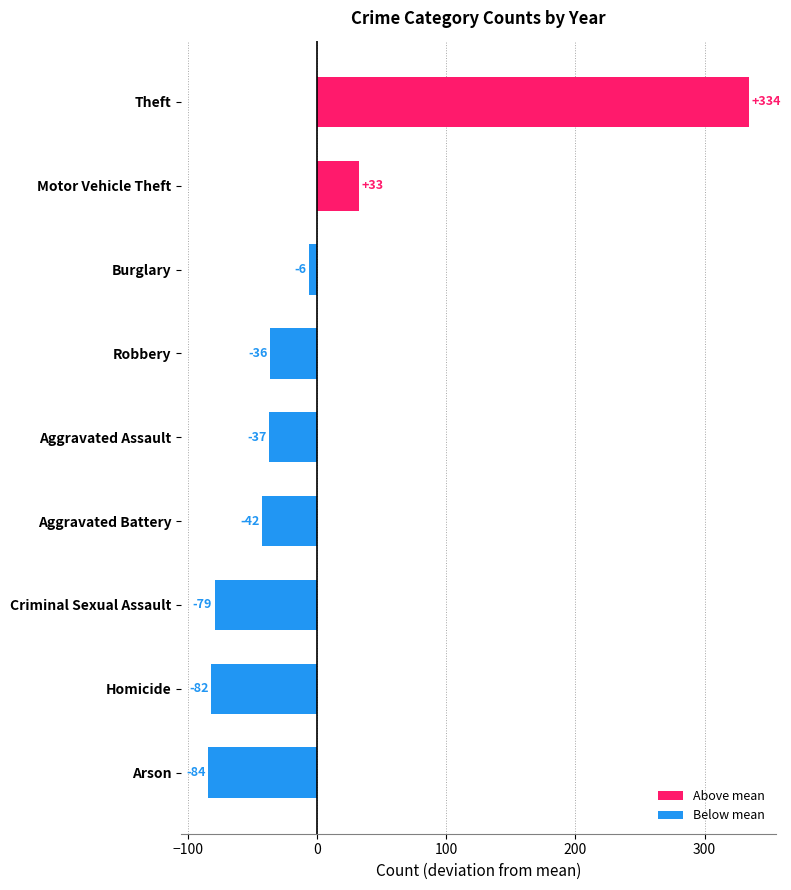

List the labels in order of value, smallest first.

Arson, Homicide, Criminal Sexual Assault, Aggravated Battery, Aggravated Assault, Robbery, Burglary, Motor Vehicle Theft, Theft